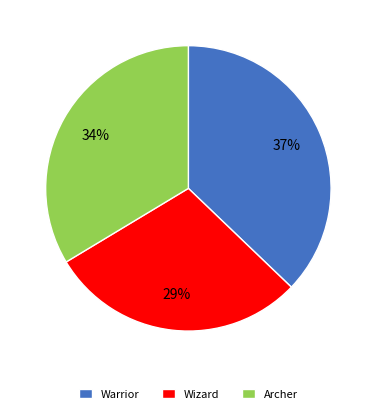

Does Warrior account for over 50% of the chart?

No